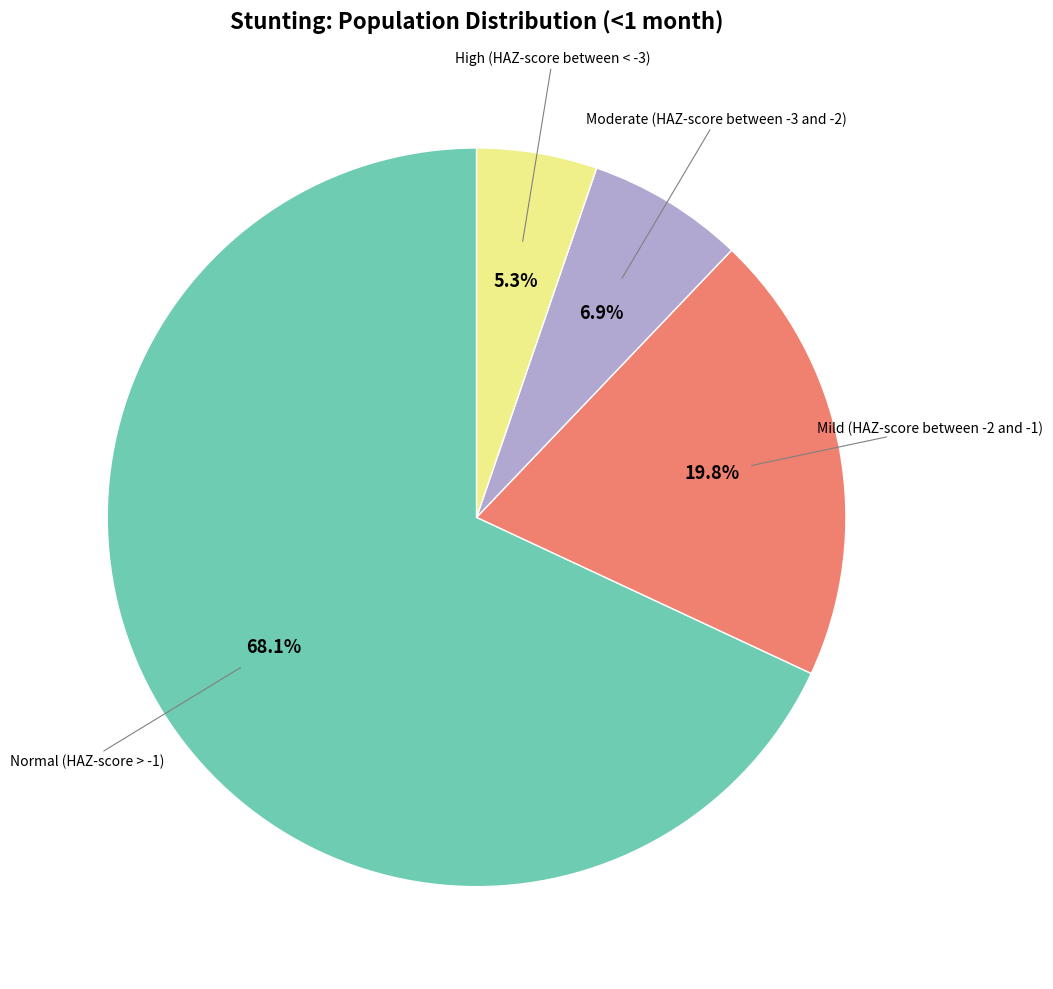

Is there a majority slice in this chart?

Yes